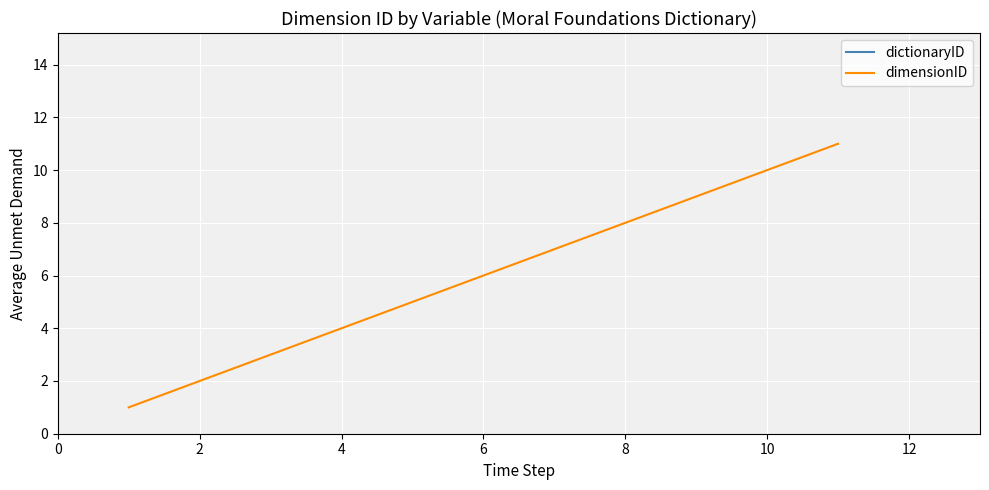

What is the average value of the dimensionID series?

6